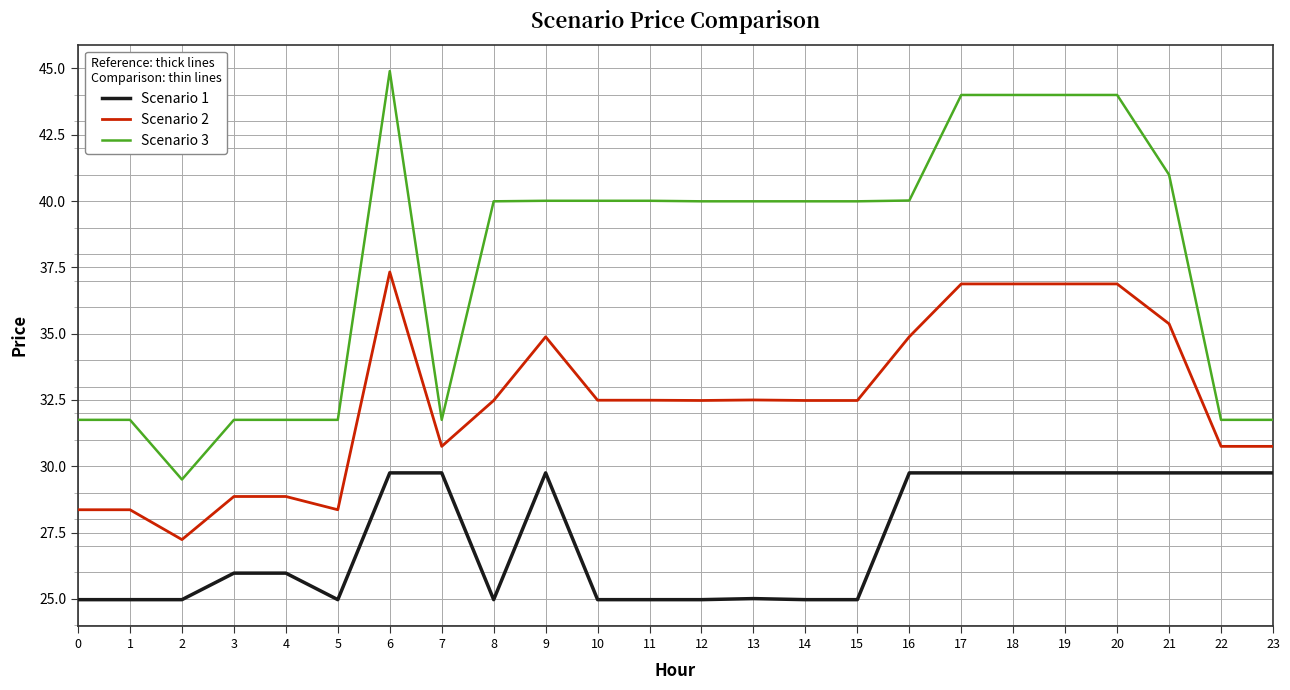

What is the difference between the maximum and minimum values in the Scenario 1 series?

4.8